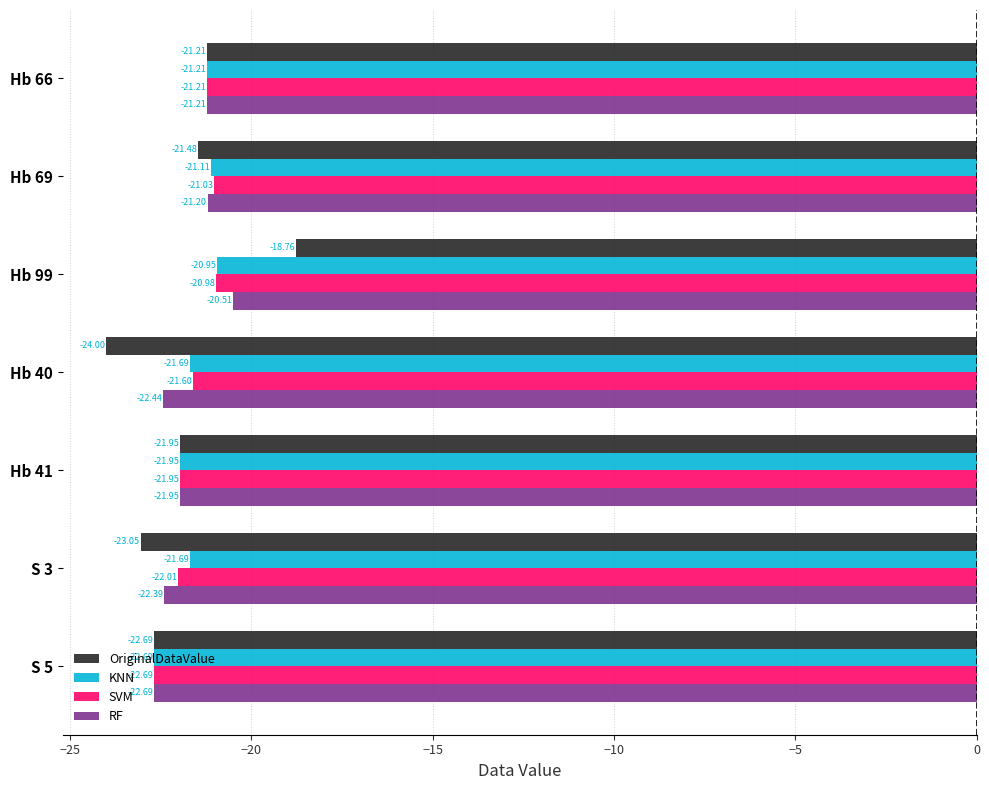

List the series in order of their peak value, lowest first.

SVM, KNN, RF, OriginalDataValue